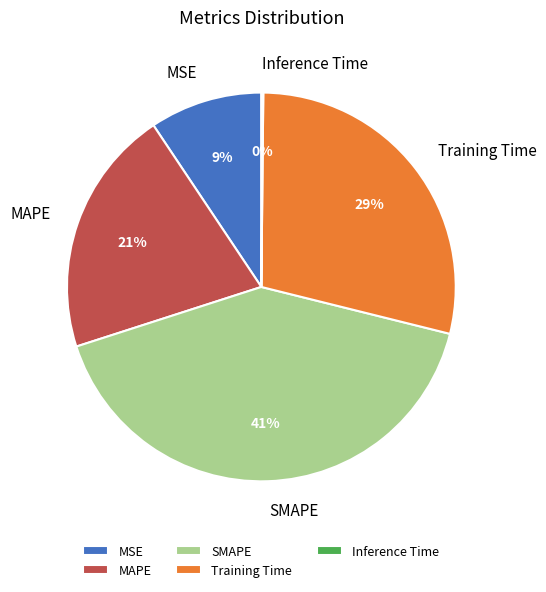

Does MAPE represent more than half of the total?

No